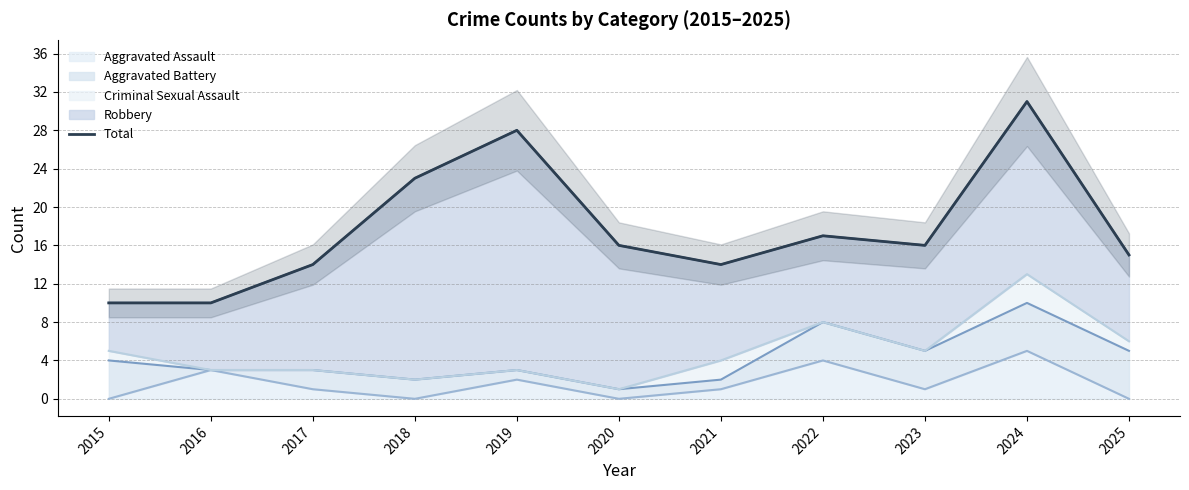

How many values exceed 16?

4